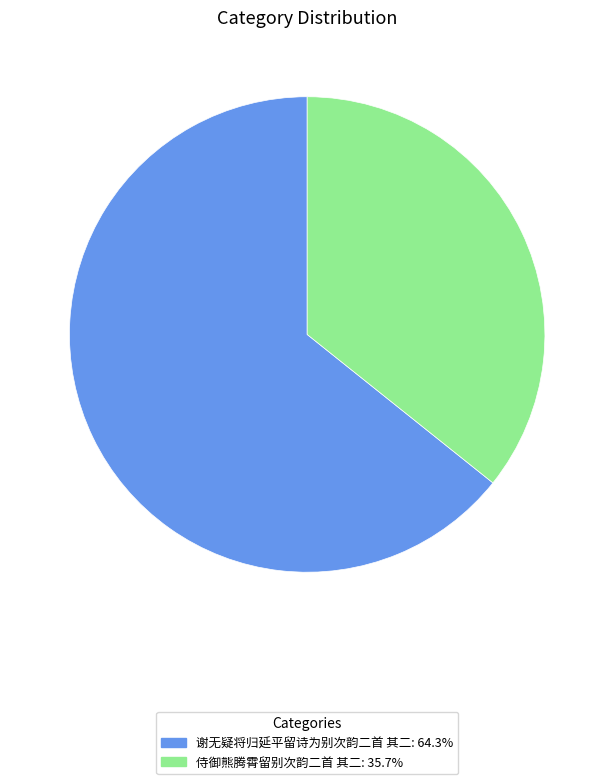

What is the ratio of the value at 侍御熊腾霄留别次韵二首 其二 to the value at 谢无疑将归延平留诗为别次韵二首 其二?

0.6